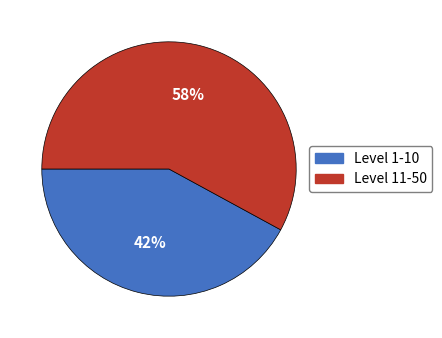

Is there any slice that represents more than half of the pie?

Yes